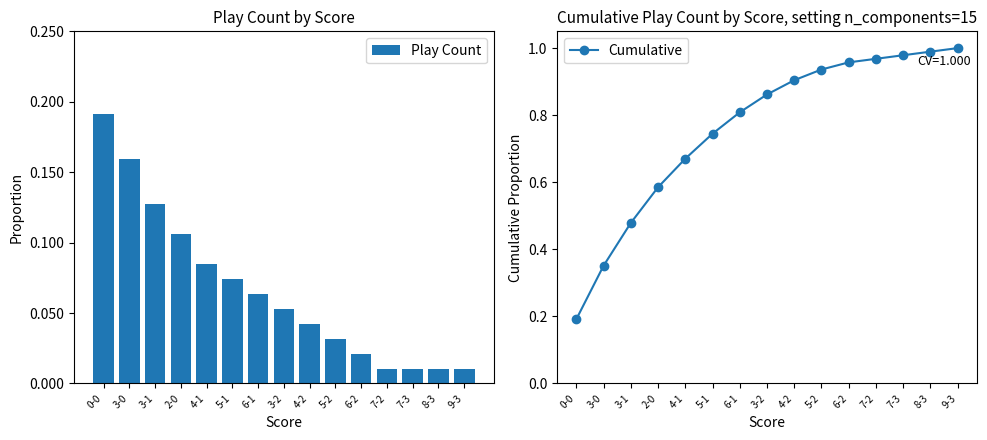

What is the label of the 13th bar from the right?

3-1